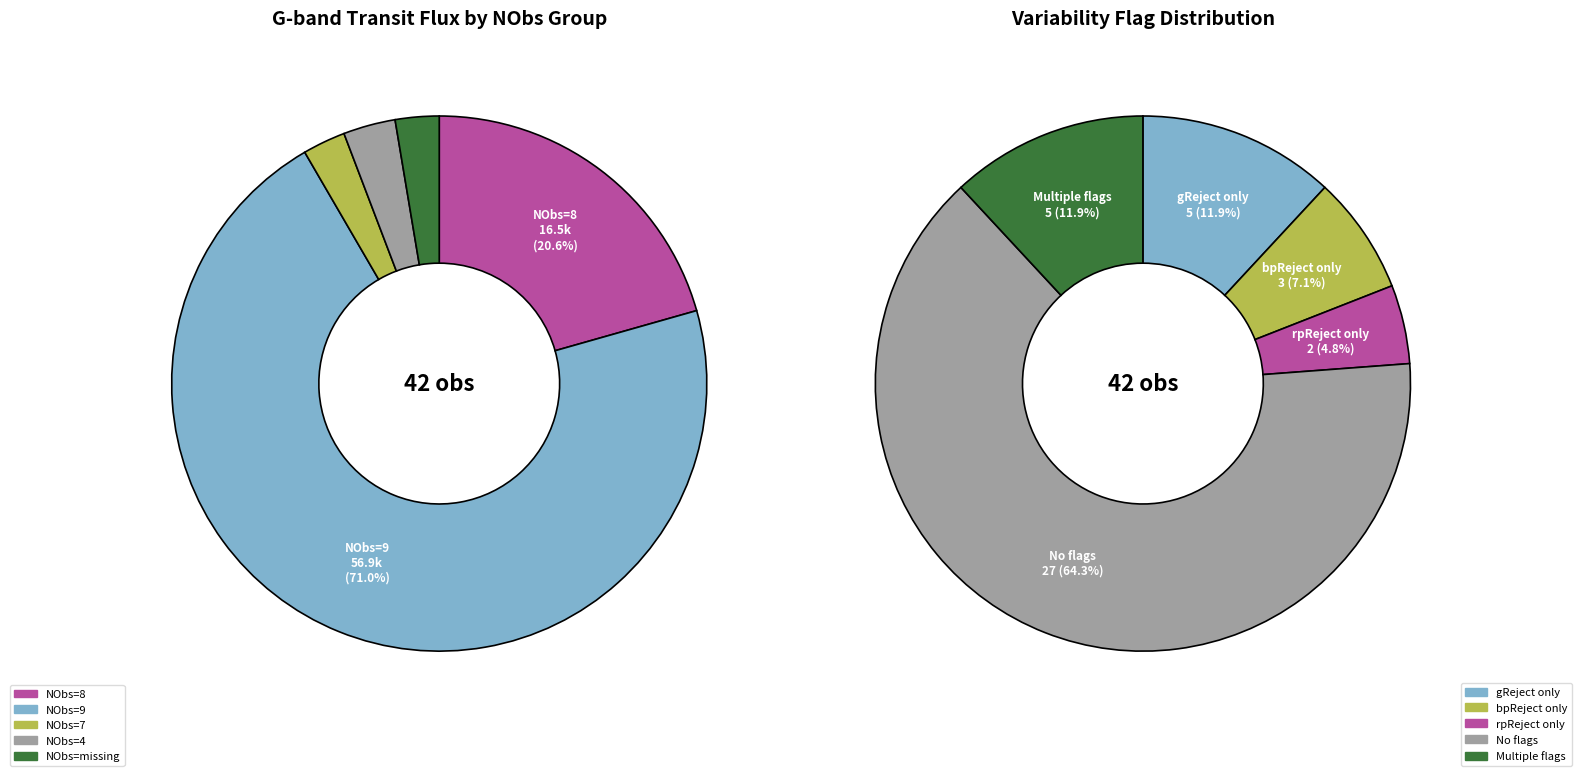

Is 9 the majority of the pie?

No